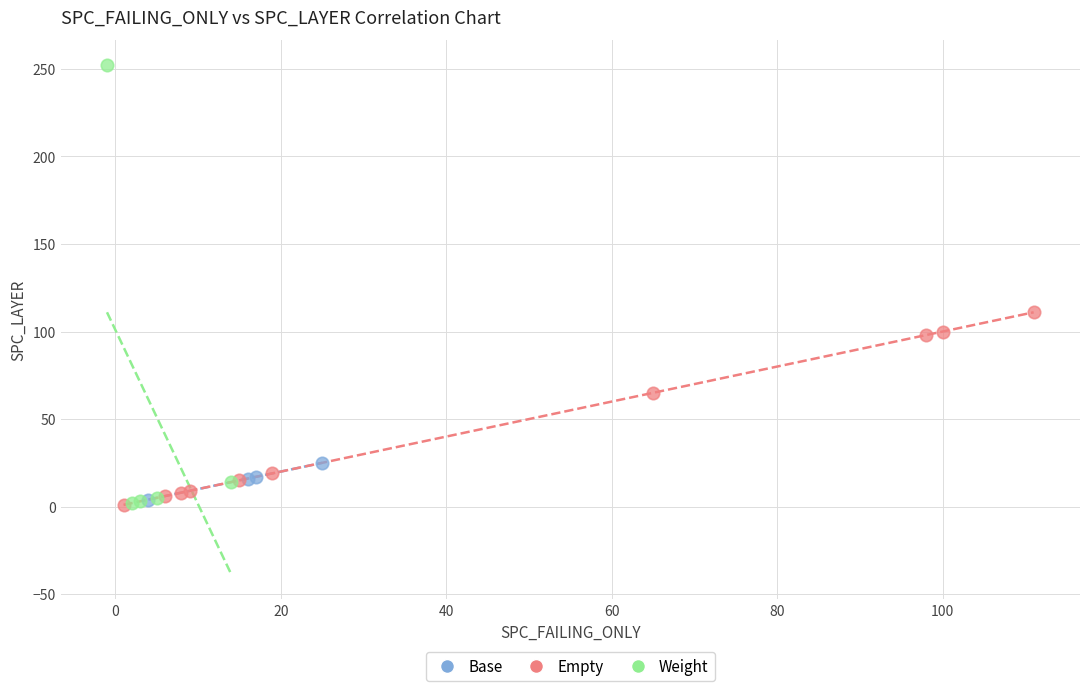

Which series contains the highest Y value?

Weight